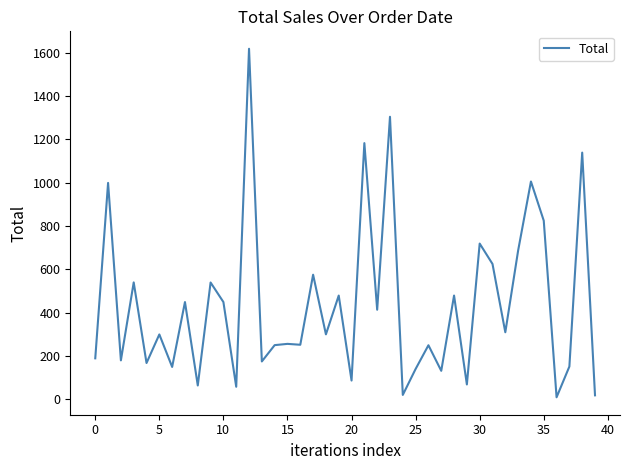

True or false: there are more than 0 points higher than both neighbors.

True